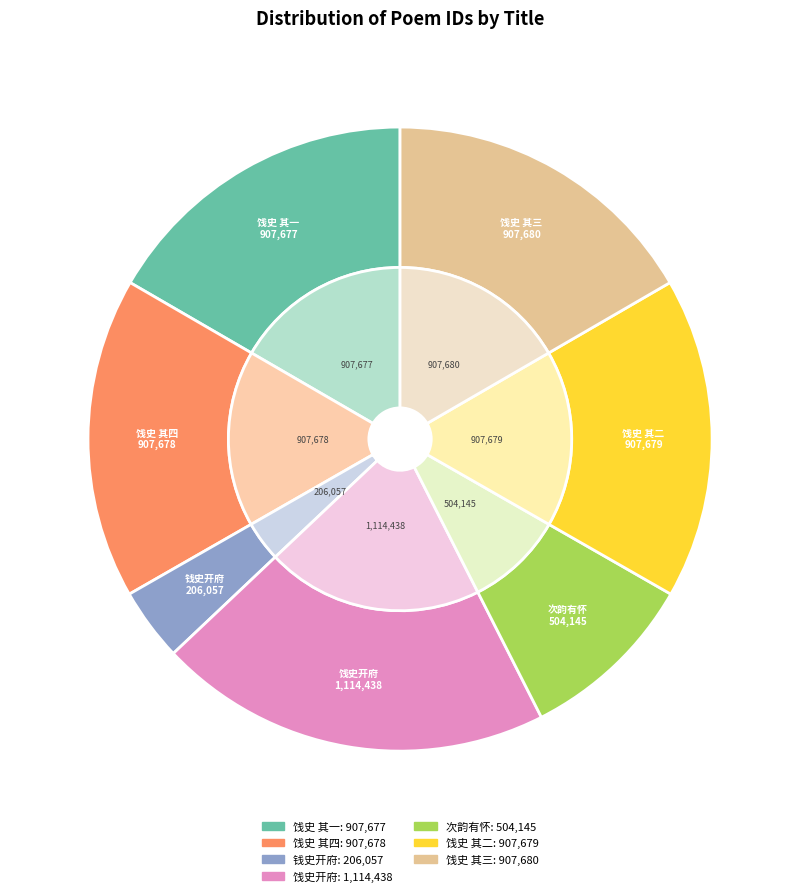

Is 饯史开府奉祠归四明 其一 the majority of the pie?

No